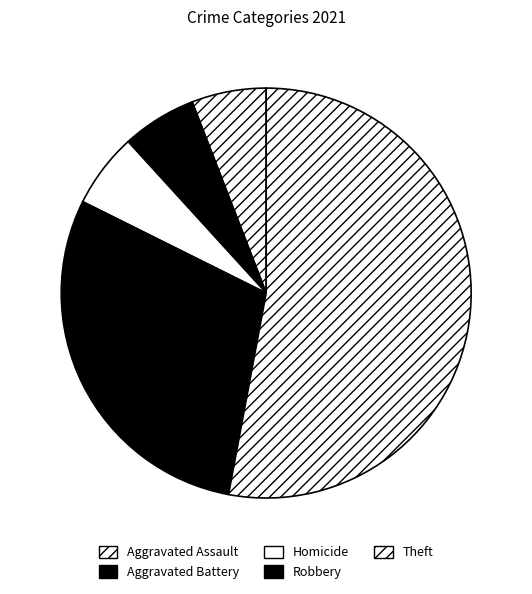

How many slices are in this pie chart?

5